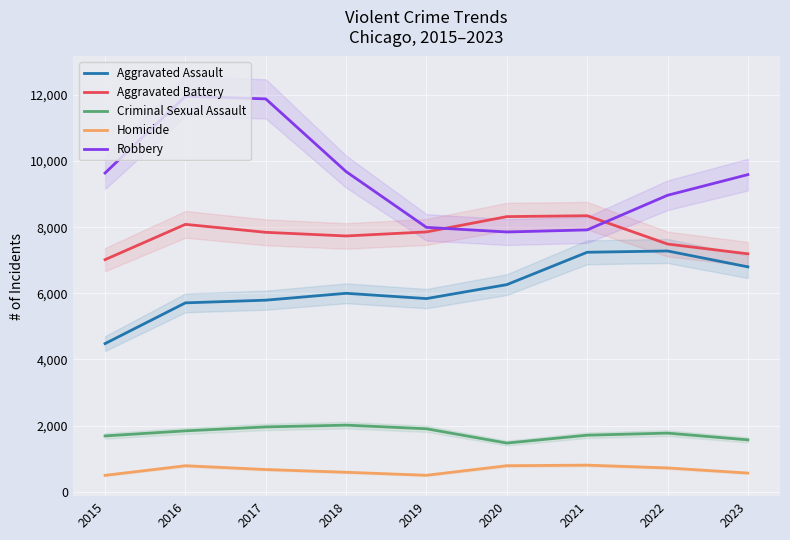

What is the maximum value for Homicide?

804